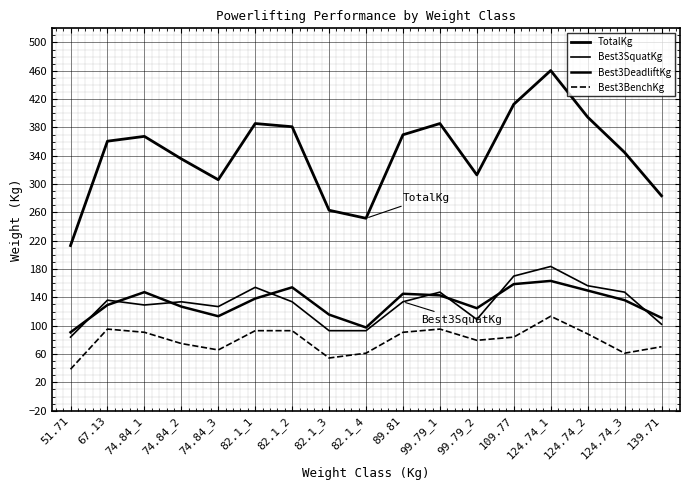

The Best3DeadliftKg series shows 142.9 at 99.79_1. True or false?

True